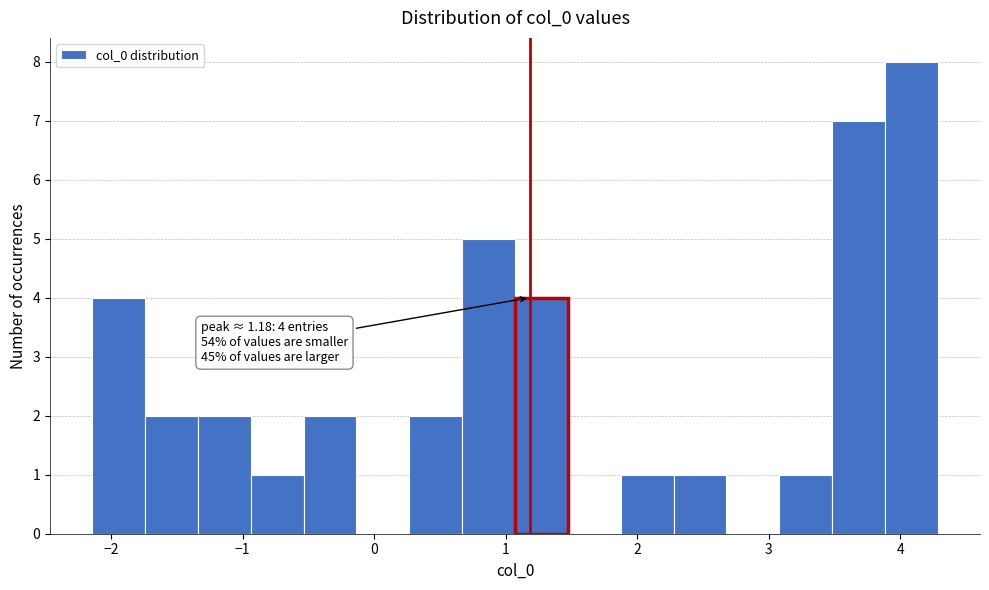

Which range on the x-axis has the tallest bar?

3.9 to 4.3